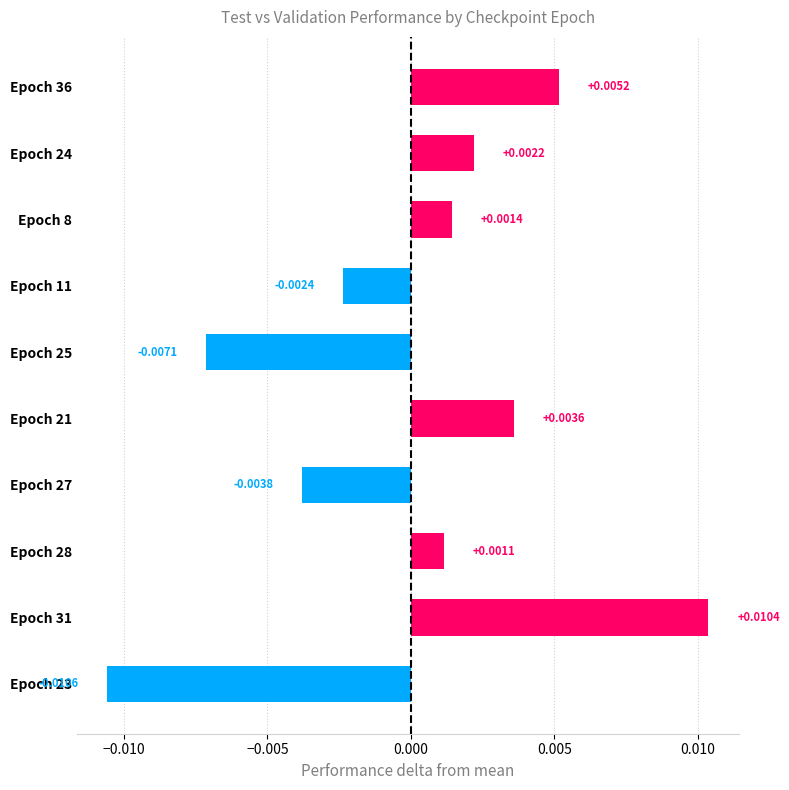

Which has a higher value, Epoch 28 or Epoch 8?

Epoch 8